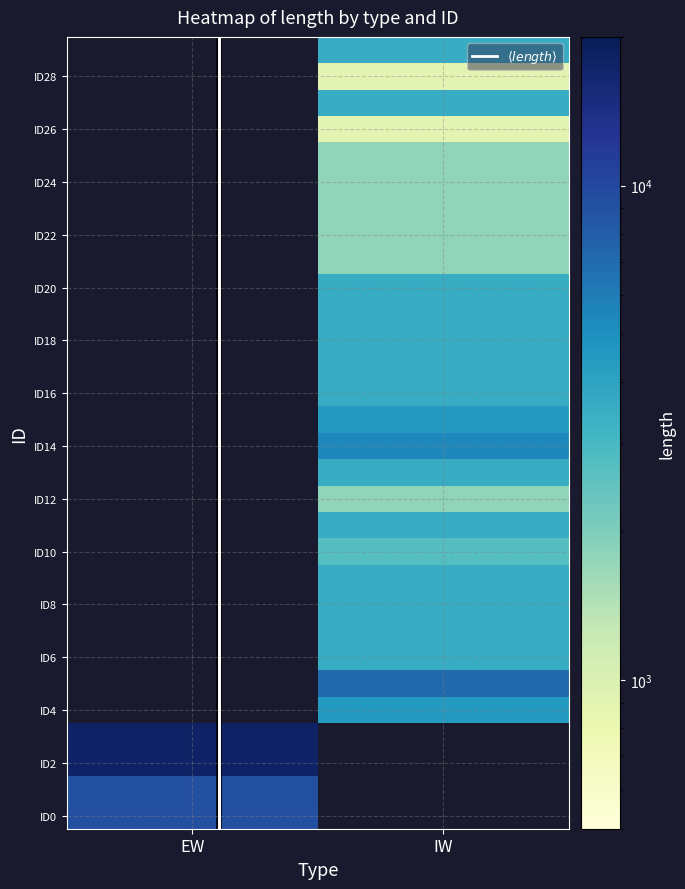

At how many categories does at least one series exceed 16799?

1